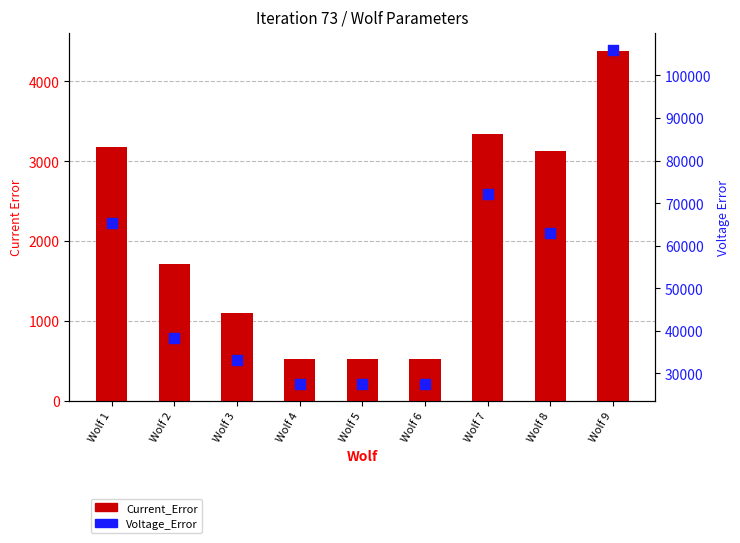

At how many categories does at least one series exceed 101150?

1